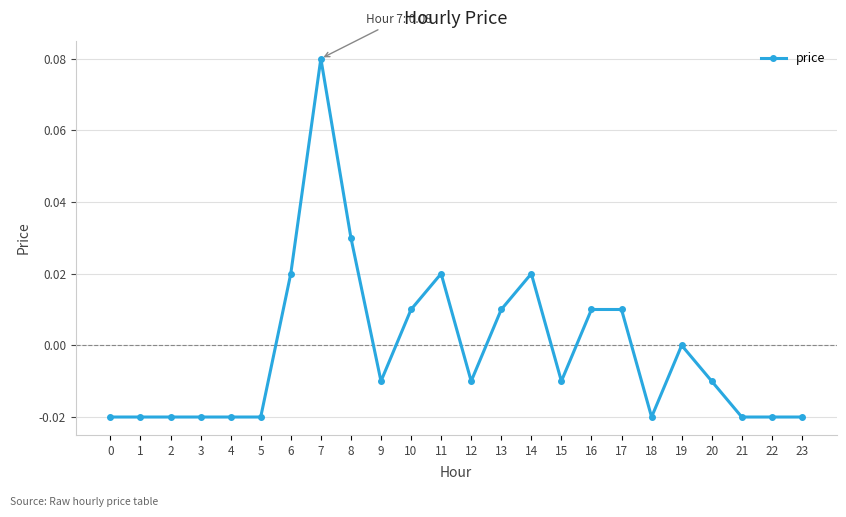

Where is the data nearest to the value 0?

19